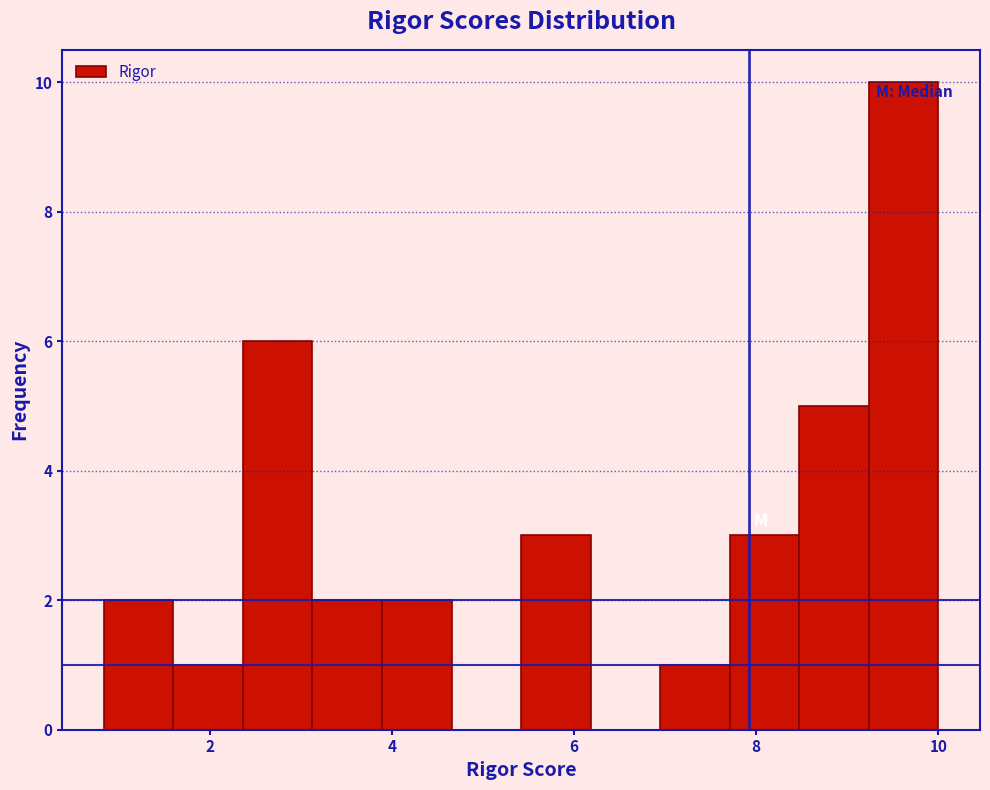

Read against the x-axis, roughly where is the centre of the tallest bar?

9.6